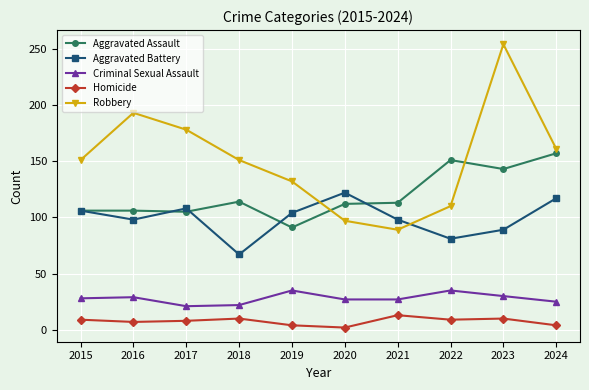

At 2023, list the series in order from largest to smallest.

Robbery, Aggravated Assault, Aggravated Battery, Criminal Sexual Assault, Homicide